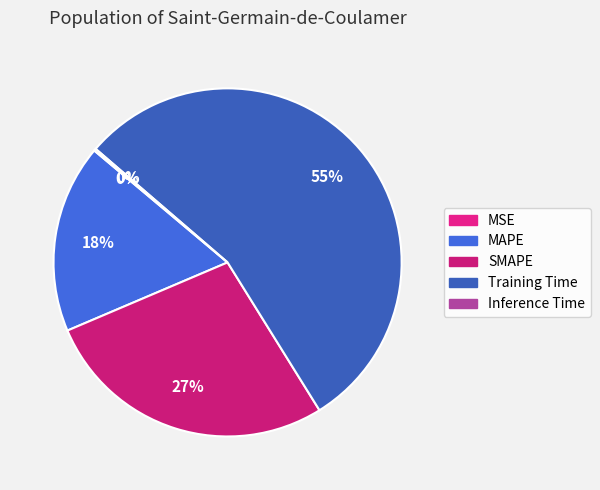

Count the number of slices in the pie.

5